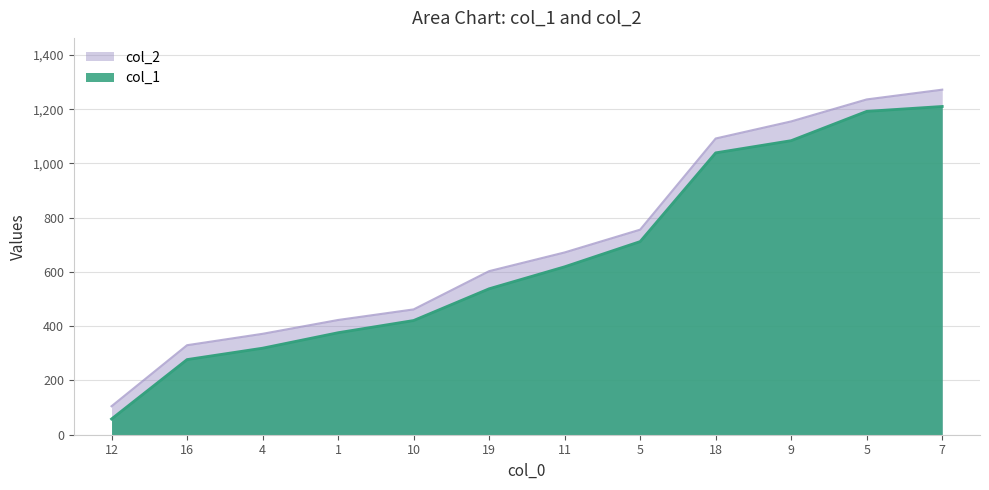

What is the label of the 2nd point from the right?

5